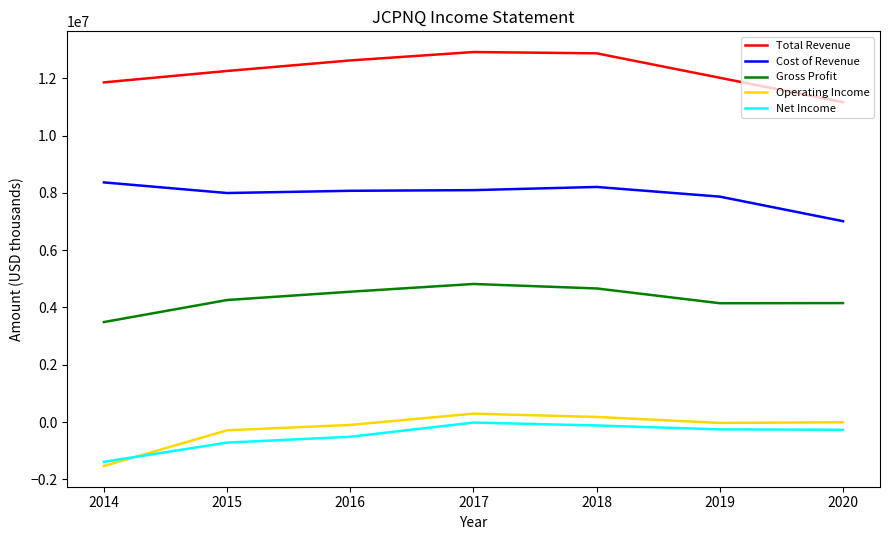

True or false: Gross Profit and Total Revenue cross at least once.

False